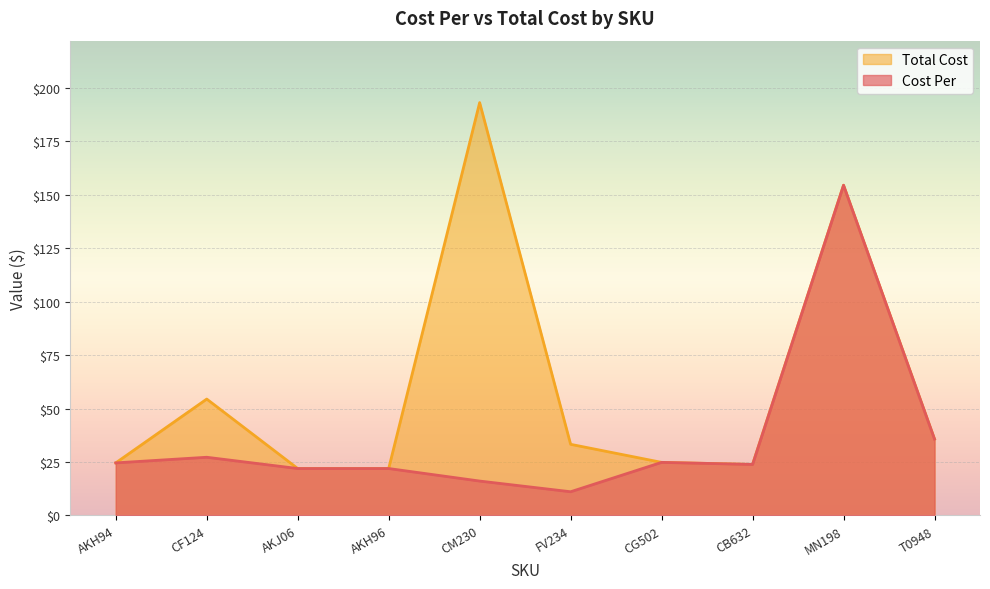

How many values in the Total Cost series are below 33?

5